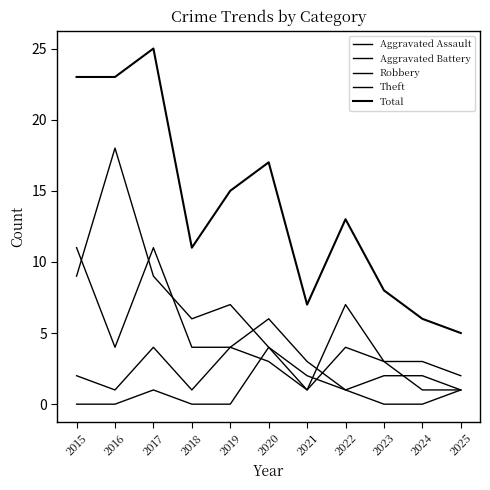

True or false: Aggravated Battery and Total intersect in this chart.

False